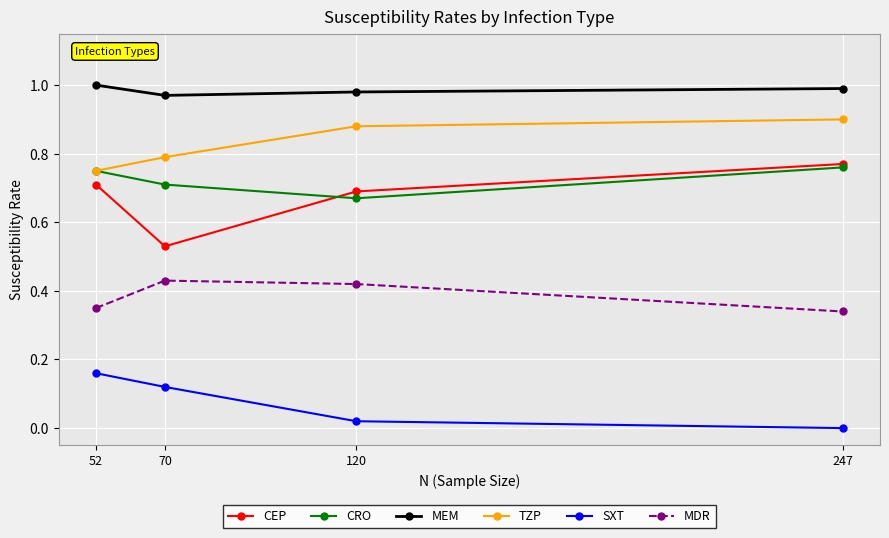

True or false: CEP and MDR intersect in this chart.

False